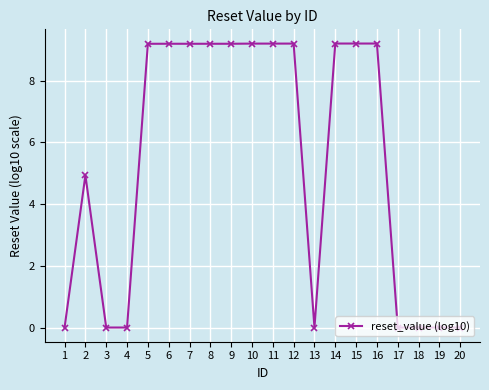

Does the chart display data point markers on the line(s)?

Yes